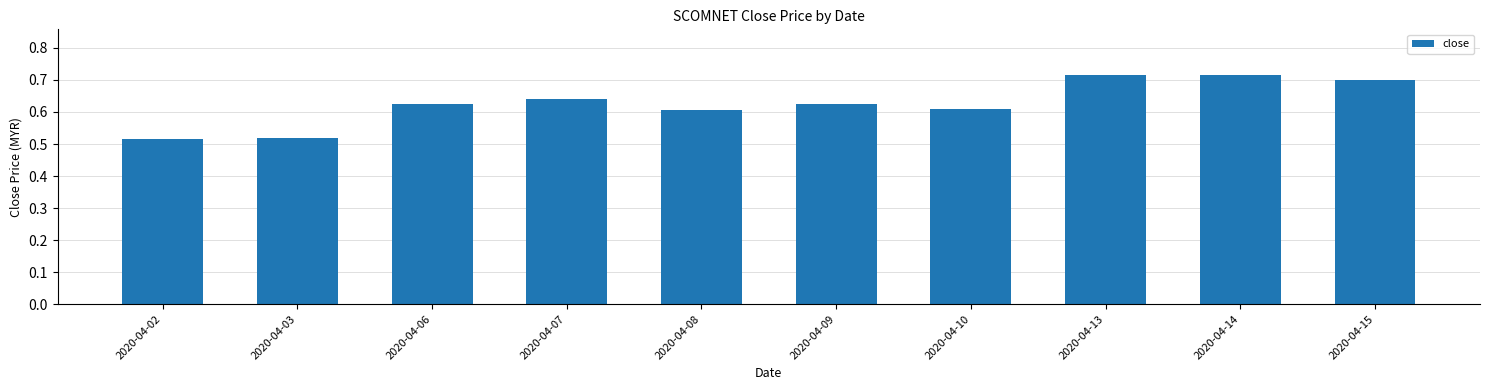

The chart shows a value of 0.7 at 2020-04-13. True or false?

True